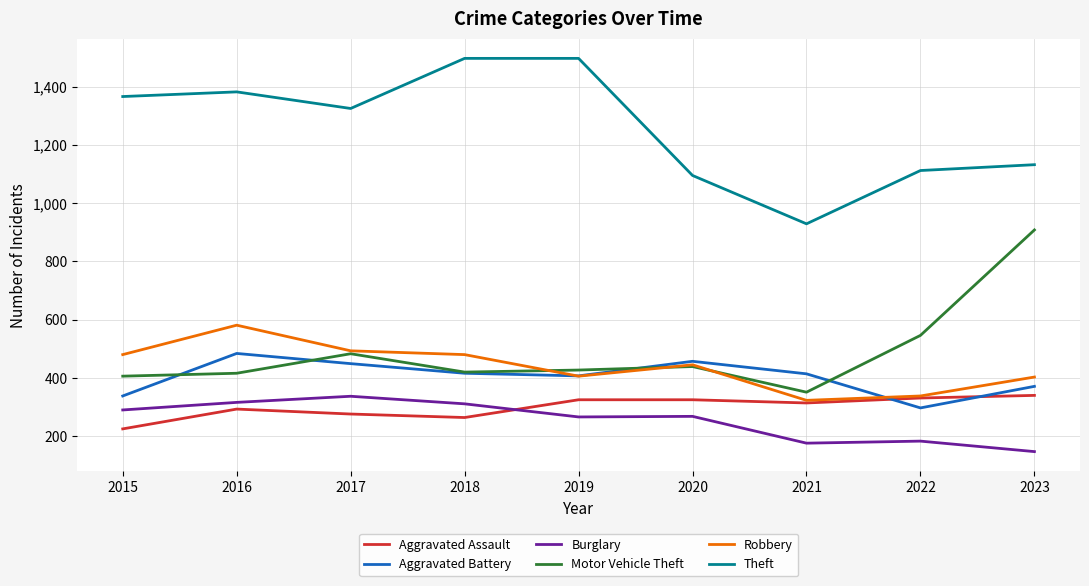

True or false: Robbery has more than 1 points higher than both neighbors.

True